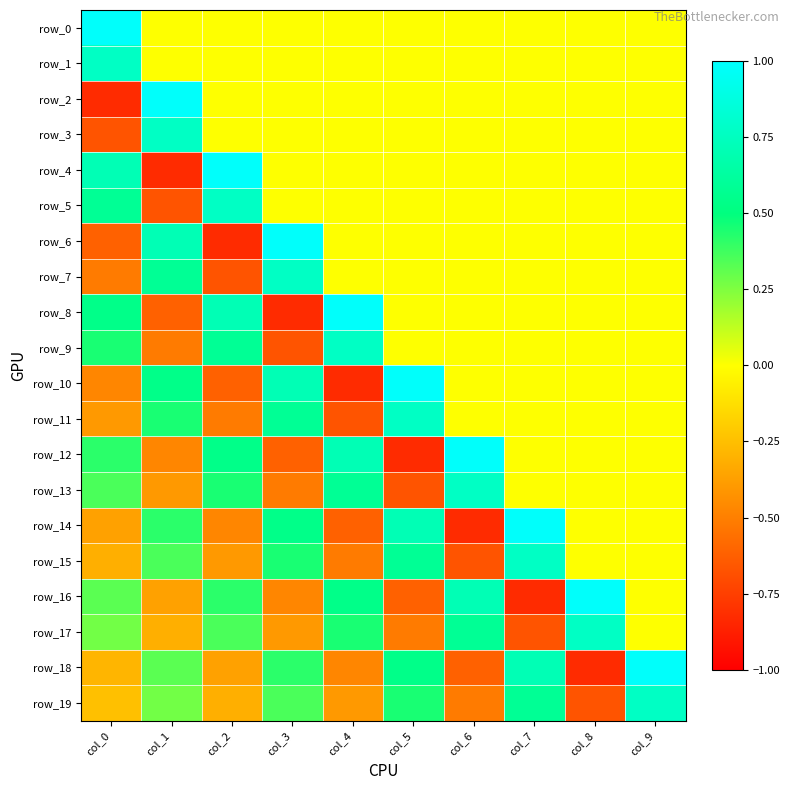

The value of row_6 at col_7 is 0.0. True or false?

True